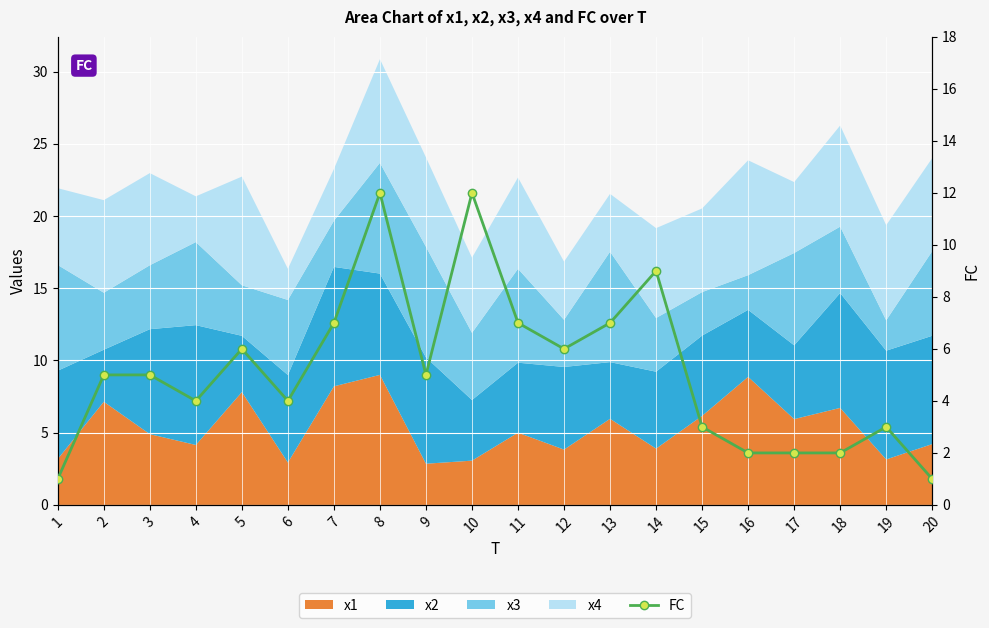

What is the value of the 12th point from the left?

6